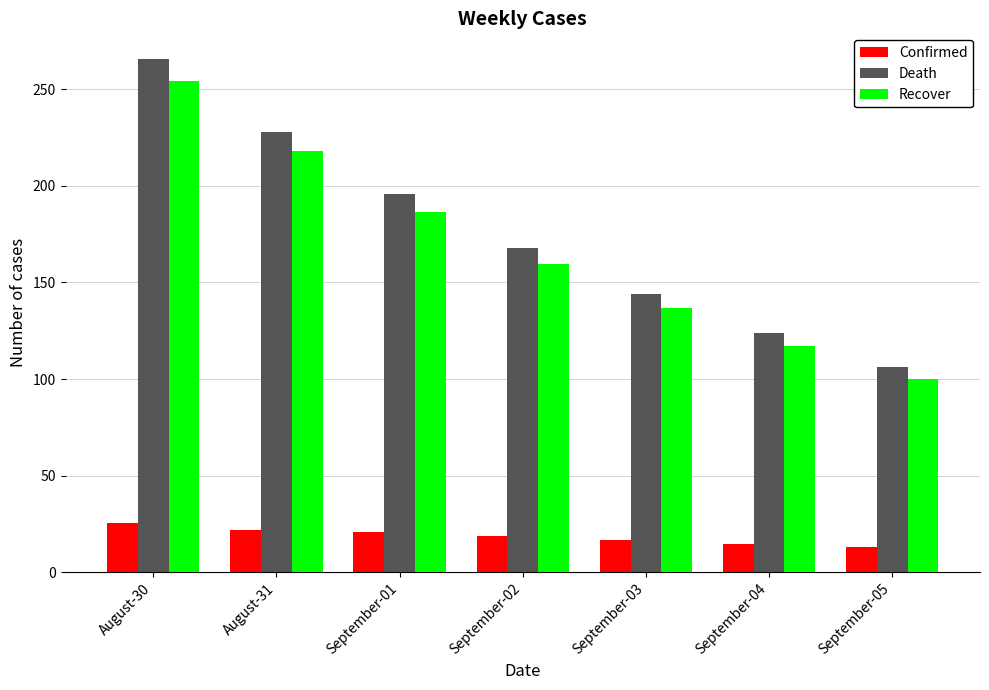

What is the label of the 6th bar from the left?

September-04